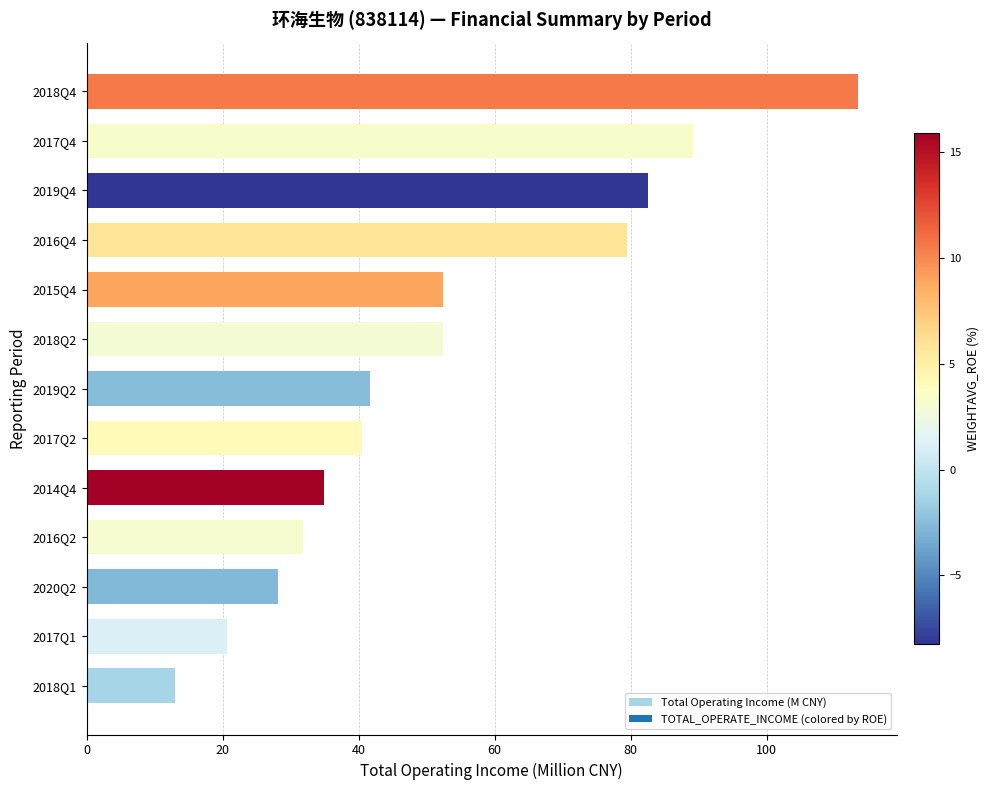

How many data points does each series have?

13